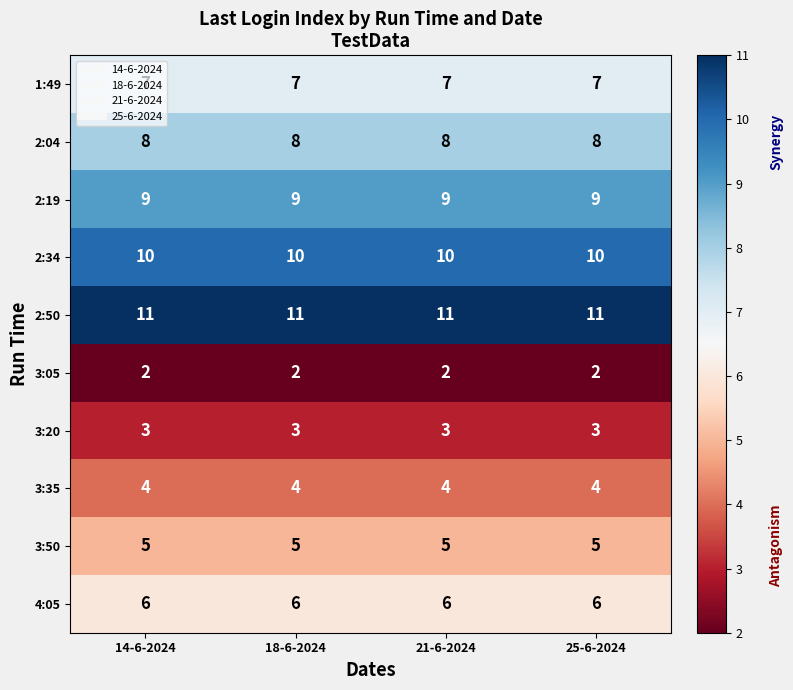

What is the difference between the highest and lowest values at 25-6-2024?

9